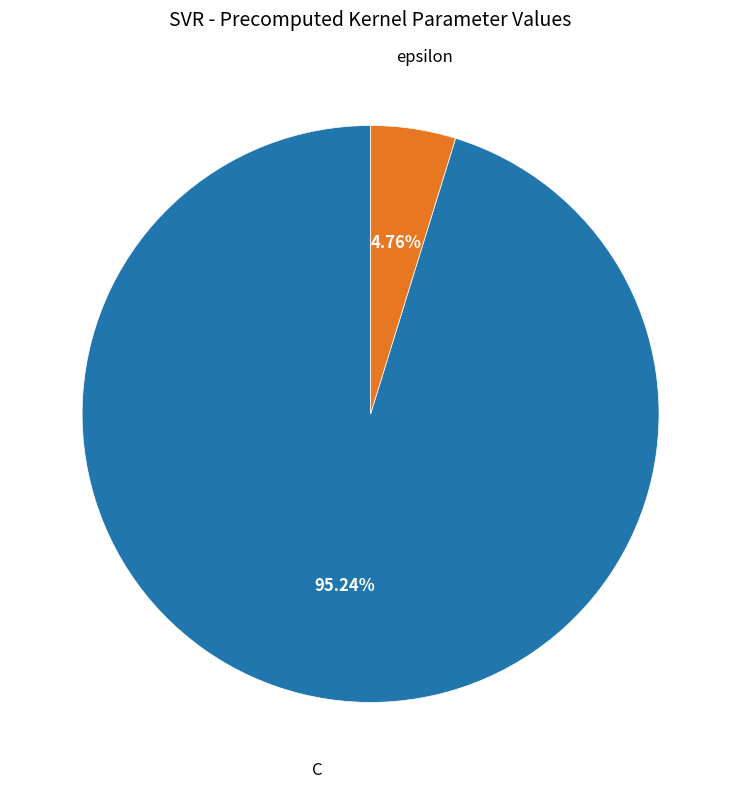

Which slice is the largest?

C